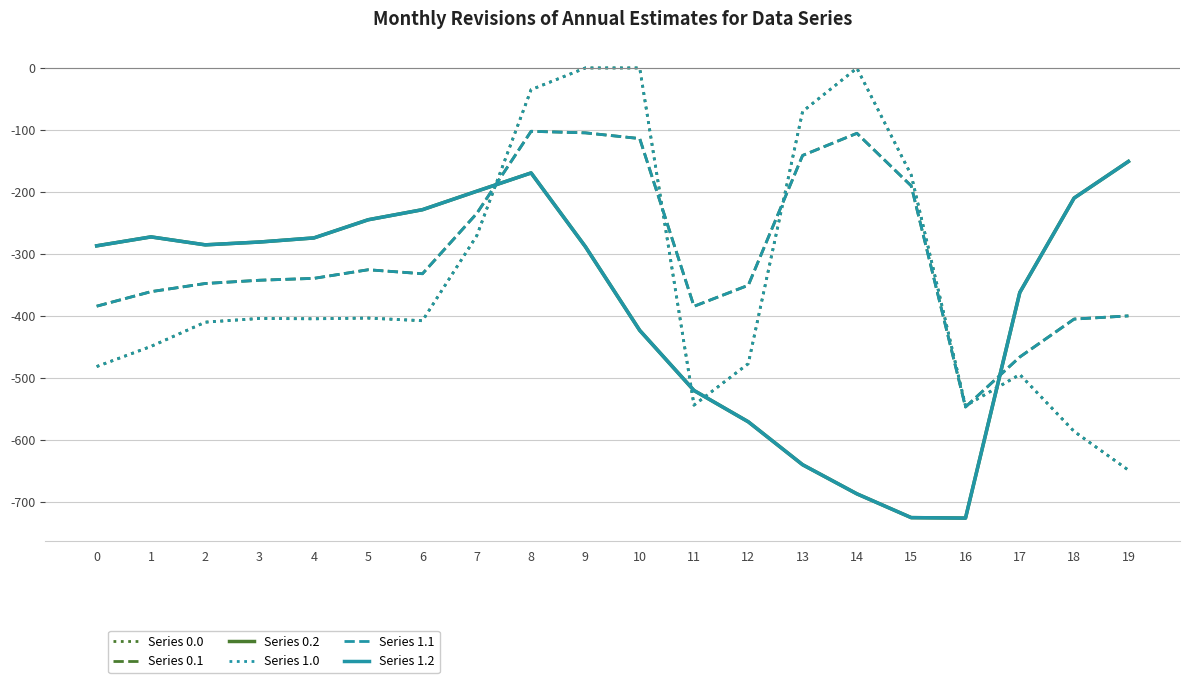

Does the chart have visible grid lines?

Yes